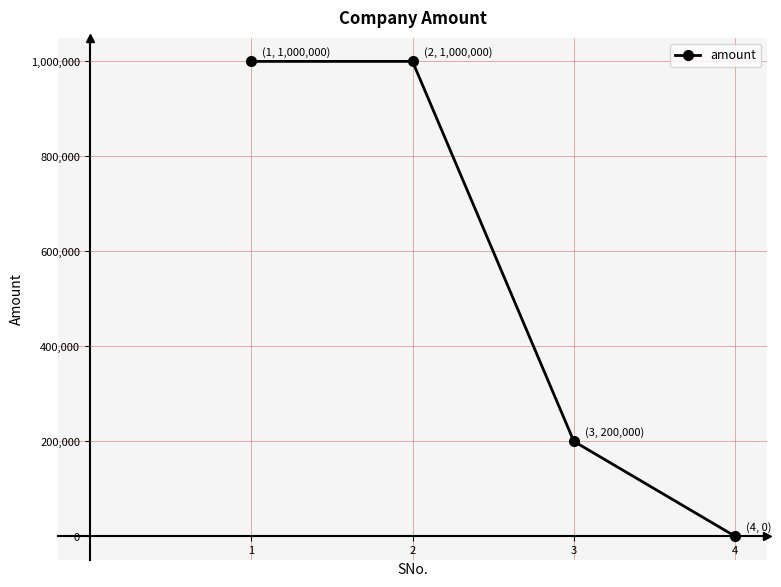

What is the value of the 3rd point from the left?

200000